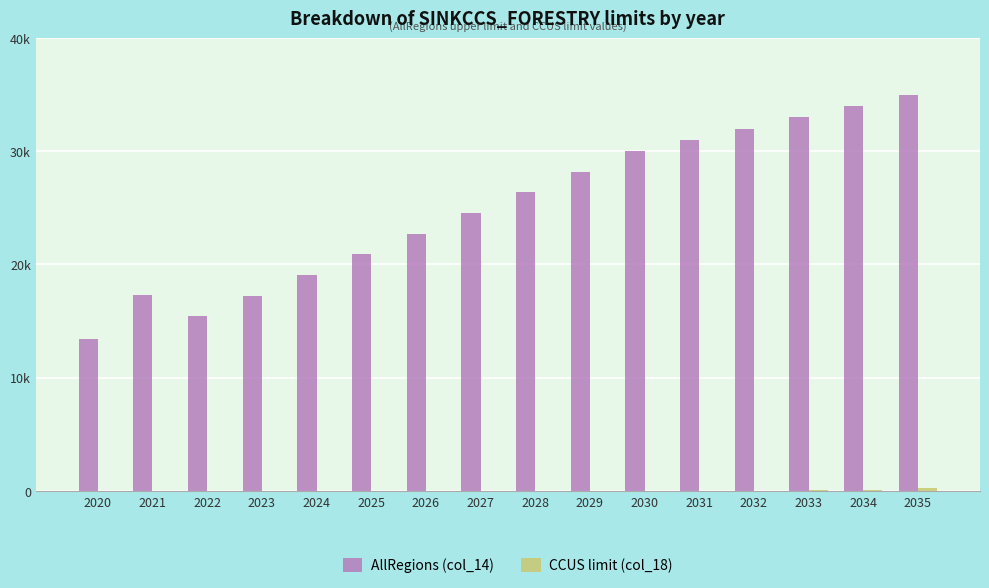

What is the total value across all series at 2032?

32009.7